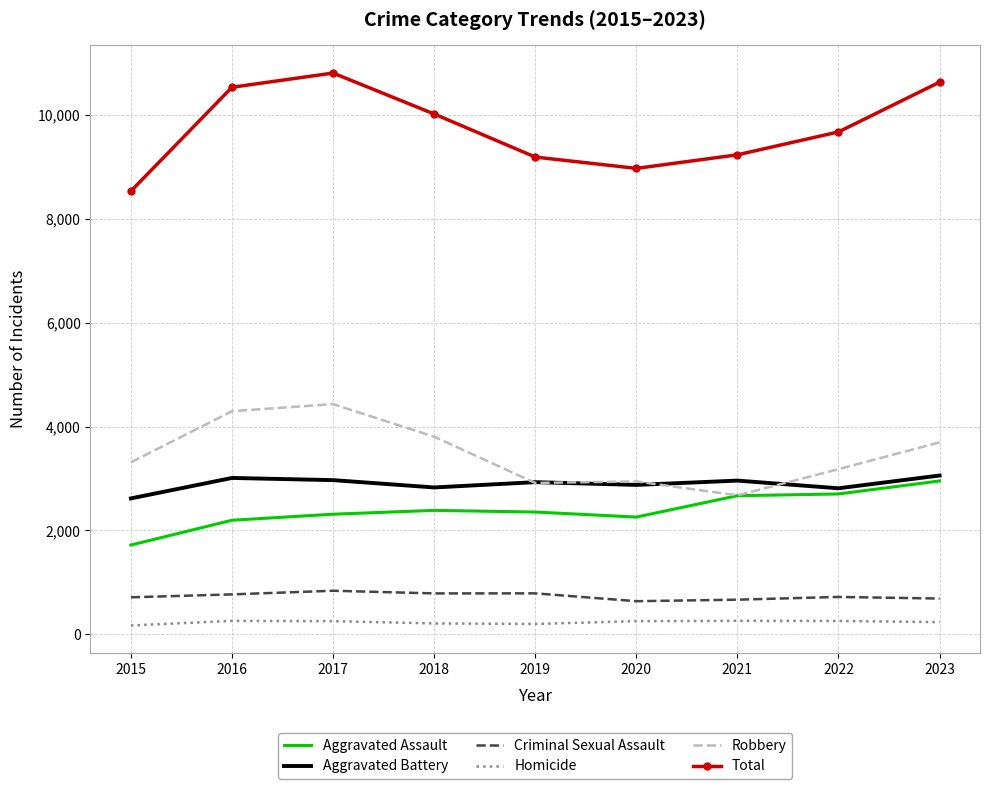

What is the spread (max minus min) of values at 2017?

10549